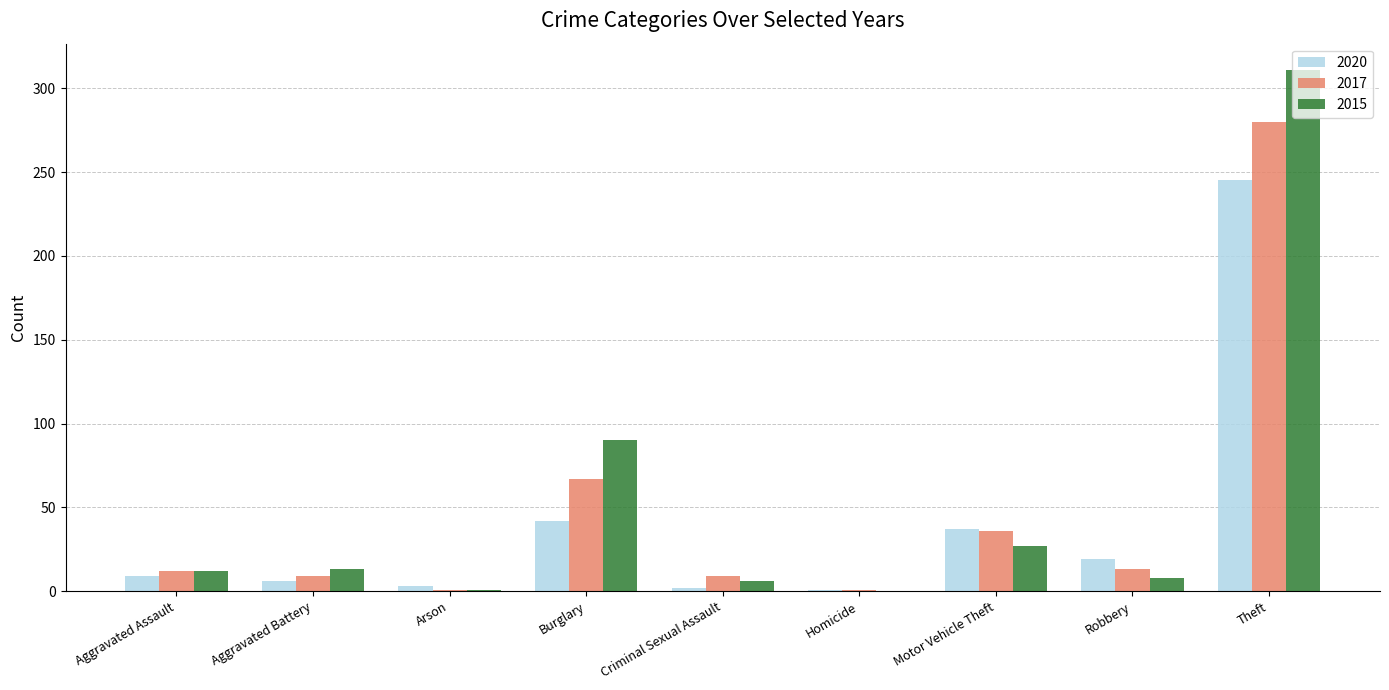

The value of 2020 at Burglary is 74. True or false?

False